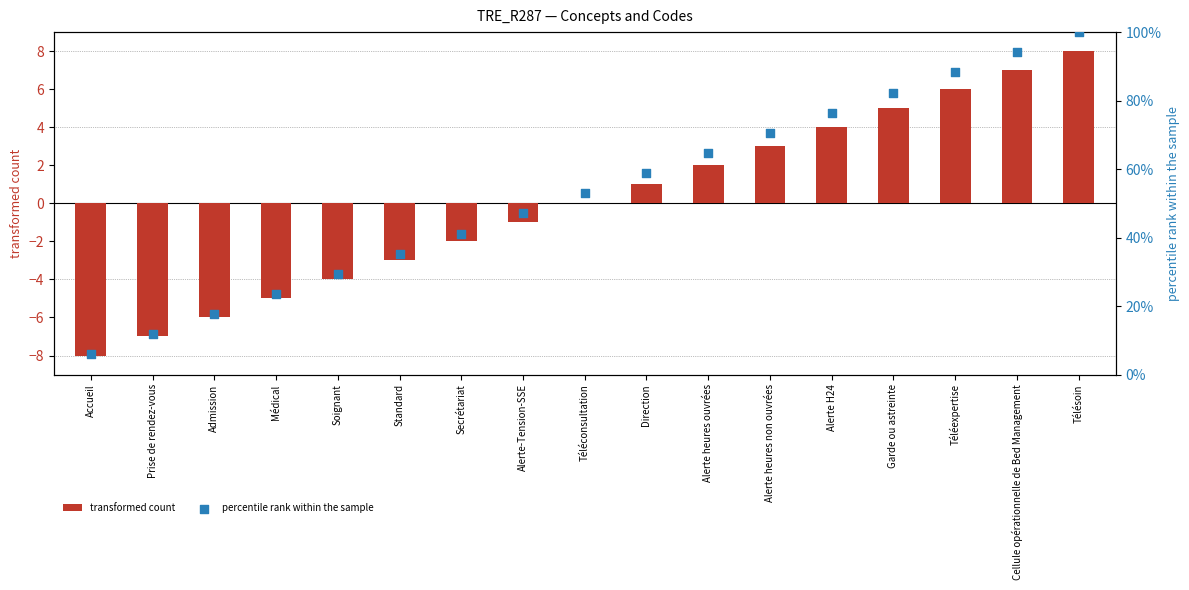

Which series reaches the minimum Y coordinate?

transformed count